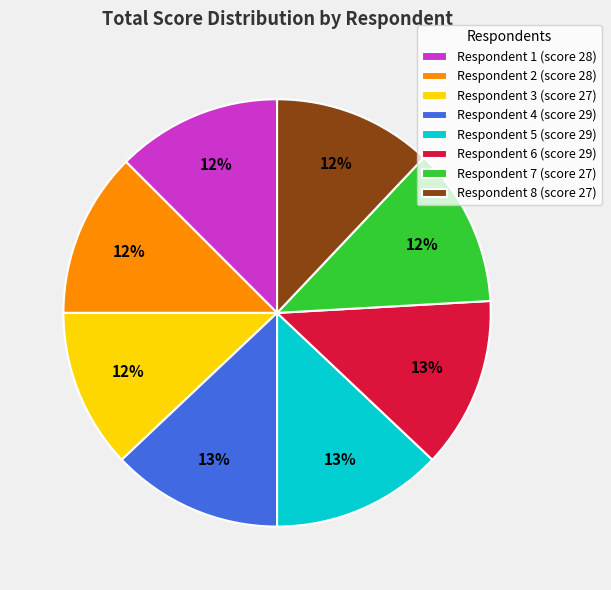

What percentage is the Respondent 3 (score 27) slice, to the nearest percent?

12%